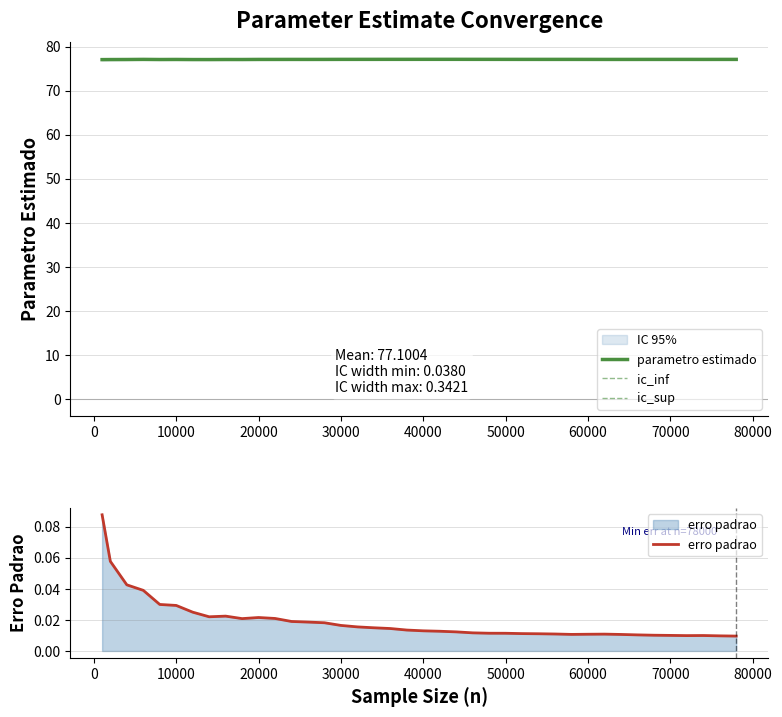

How many distinct data groups are displayed?

4